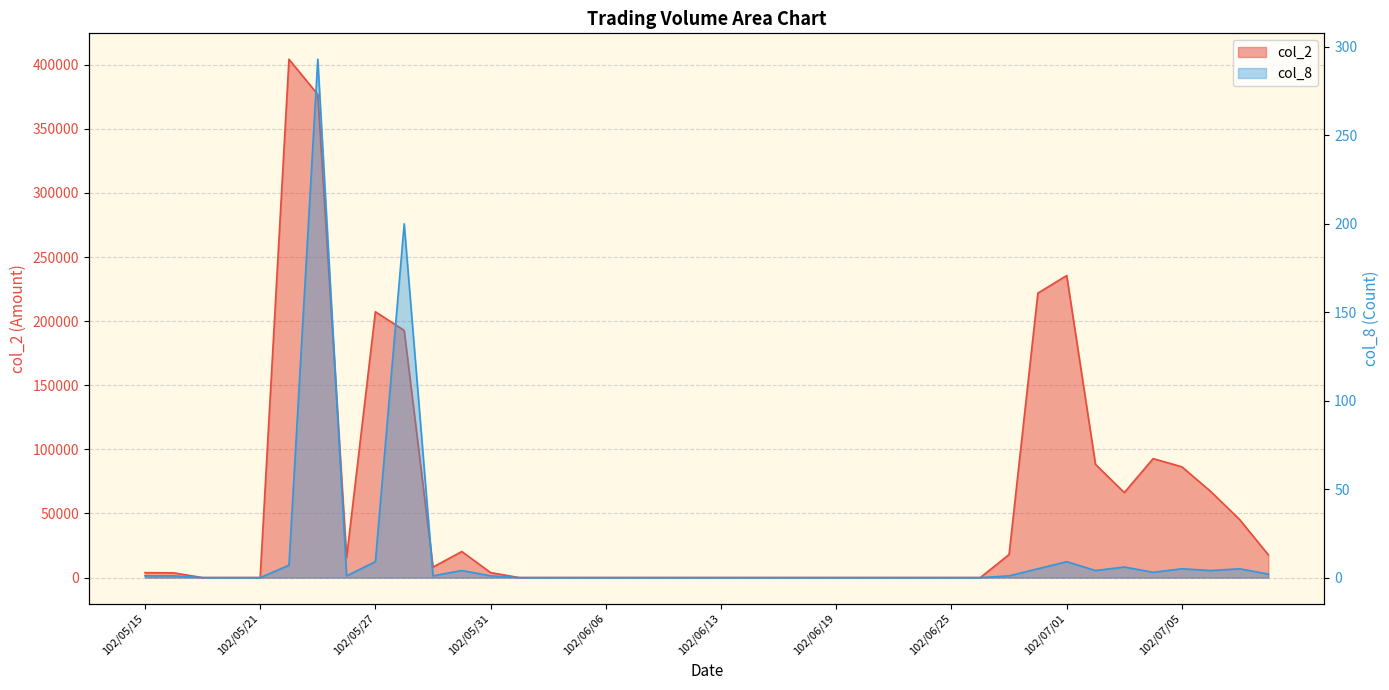

List the labels in order of col_2 value, smallest first.

102/05/17, 102/05/20, 102/05/21, 102/06/03, 102/06/04, 102/06/05, 102/06/06, 102/06/07, 102/06/10, 102/06/11, 102/06/13, 102/06/14, 102/06/17, 102/06/18, 102/06/19, 102/06/20, 102/06/21, 102/06/24, 102/06/25, 102/06/26, 102/05/16, 102/05/15, 102/05/31, 102/05/29, 102/05/24, 102/07/10, 102/06/27, 102/05/30, 102/07/09, 102/07/03, 102/07/08, 102/07/05, 102/07/02, 102/07/04, 102/05/28, 102/05/27, 102/06/28, 102/07/01, 102/05/23, 102/05/22